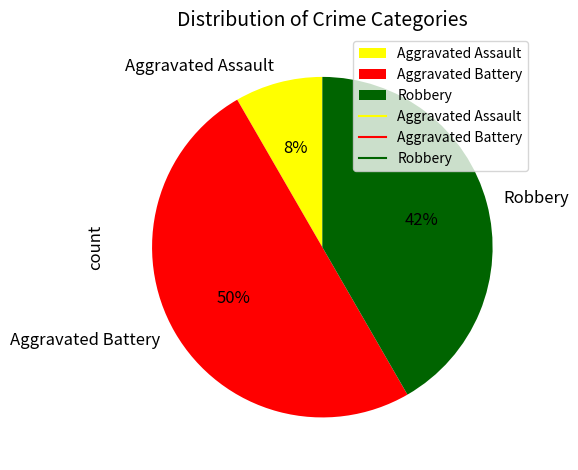

Does Robbery represent more than half of the total?

No